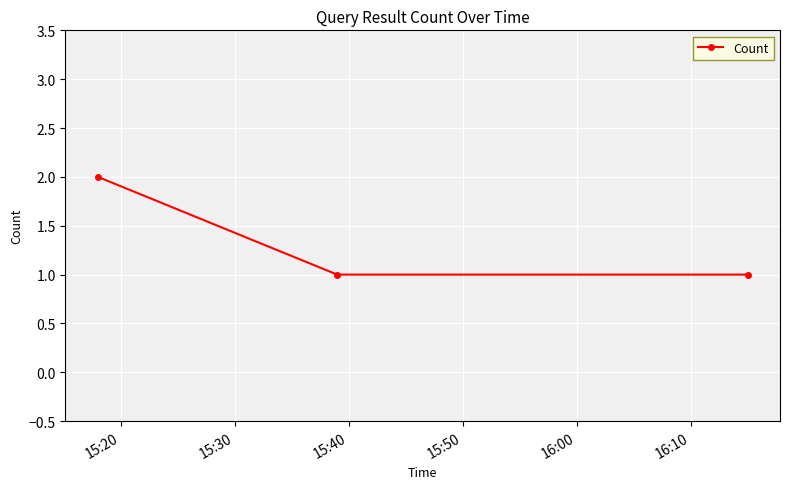

Reading right to left, what are all the values shown in this chart?

1	1	2